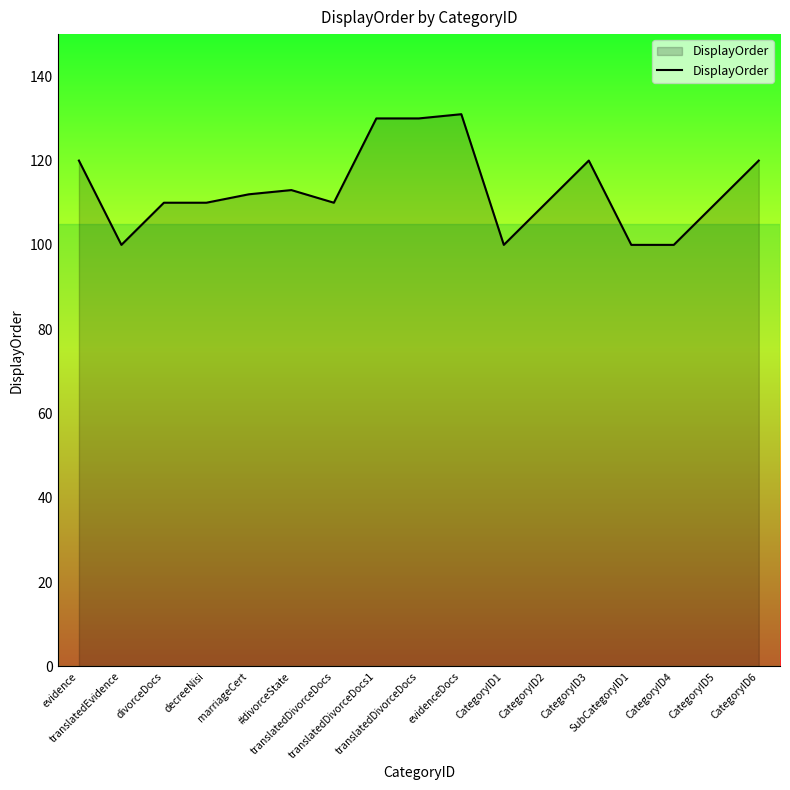

Does the chart have visible grid lines?

No